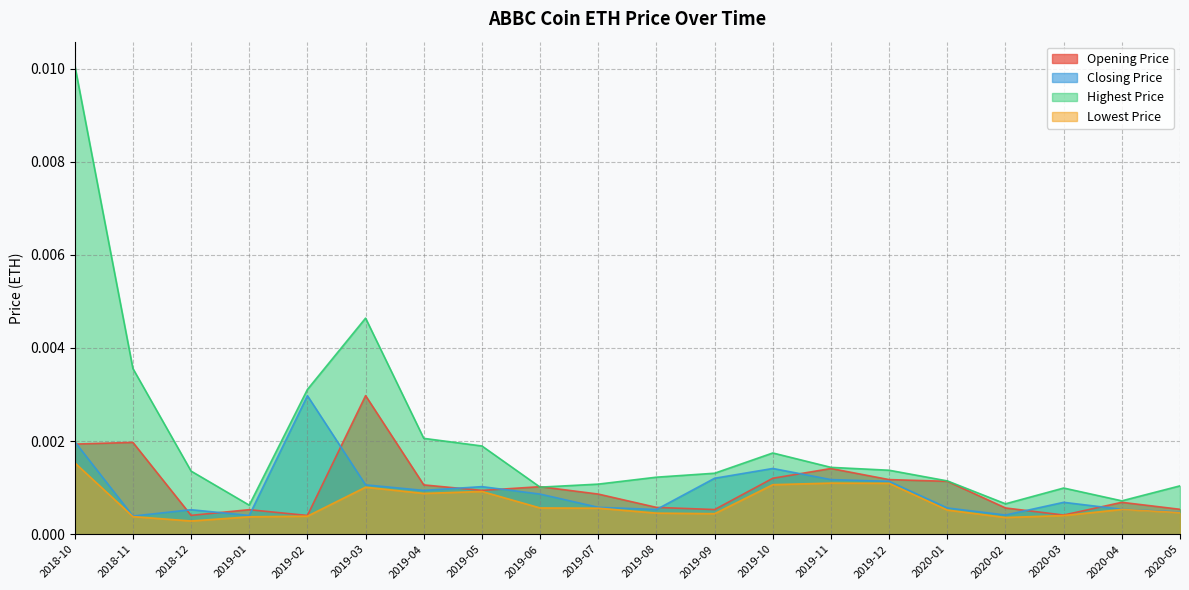

Which series changed the most between 2019-01 and 2019-03?

Highest Price